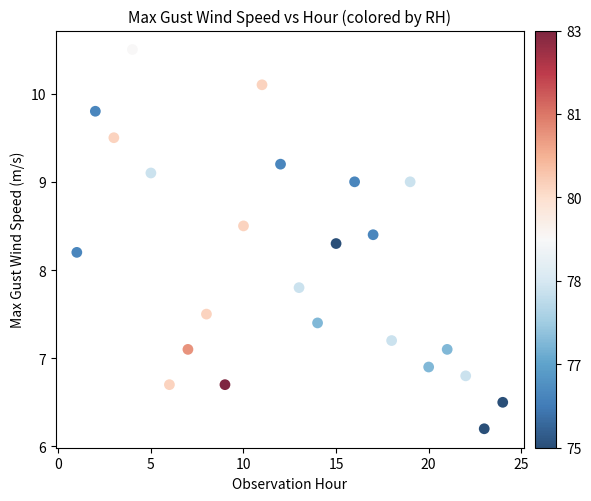

What is the range of Y values (max minus min)?

4.3